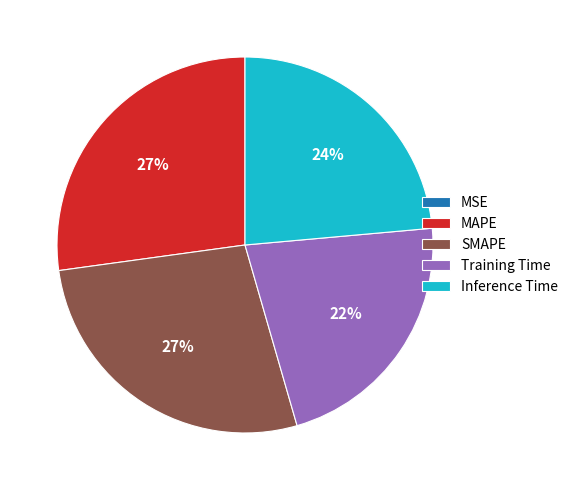

Between Inference Time and SMAPE, which is larger?

SMAPE